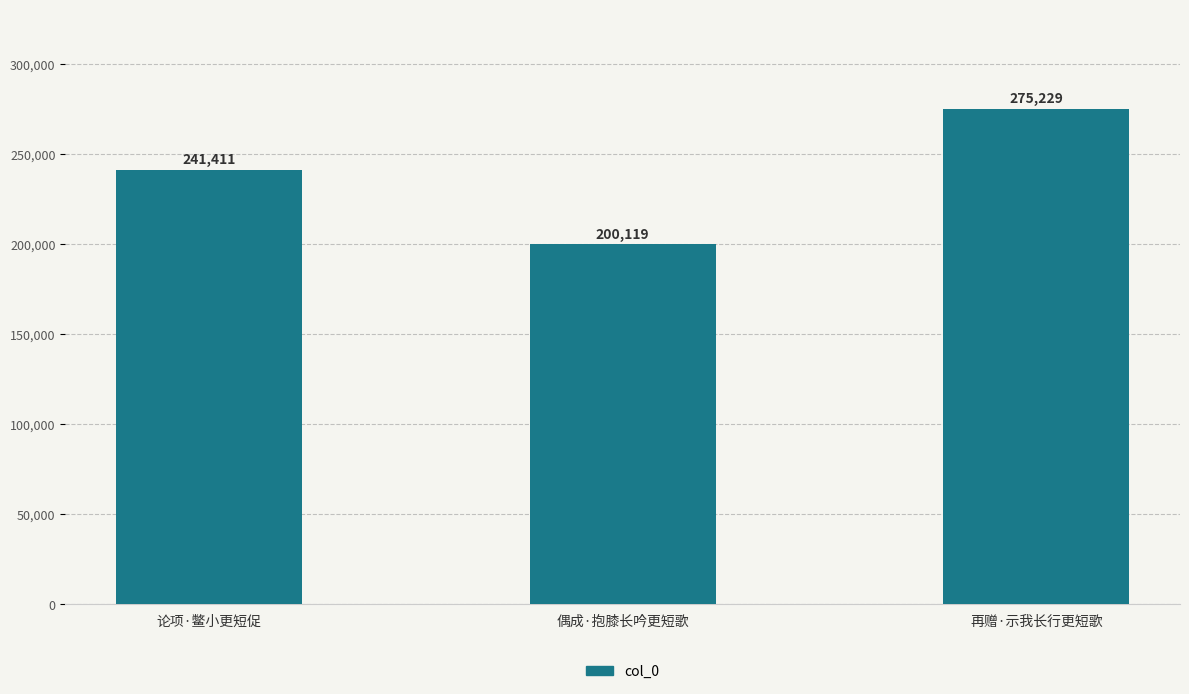

Which has a higher value, 论项·鳖小更短促 or 再赠·示我长行更短歌?

再赠·示我长行更短歌